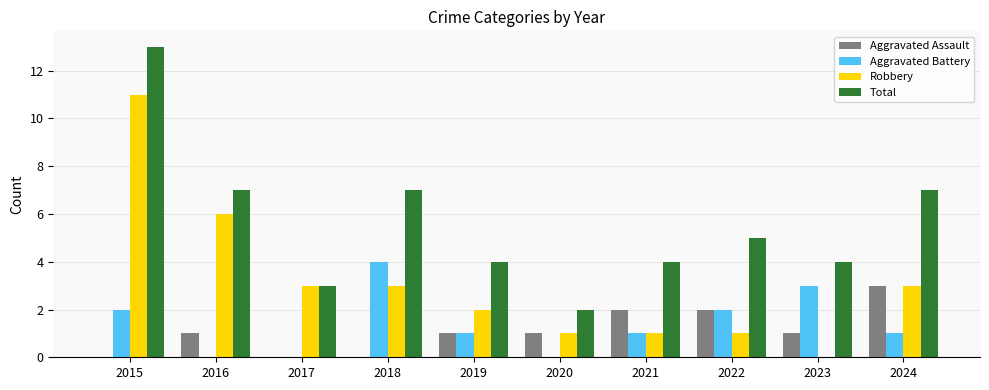

What is the difference between the Robbery values at 2021 and 2024?

2